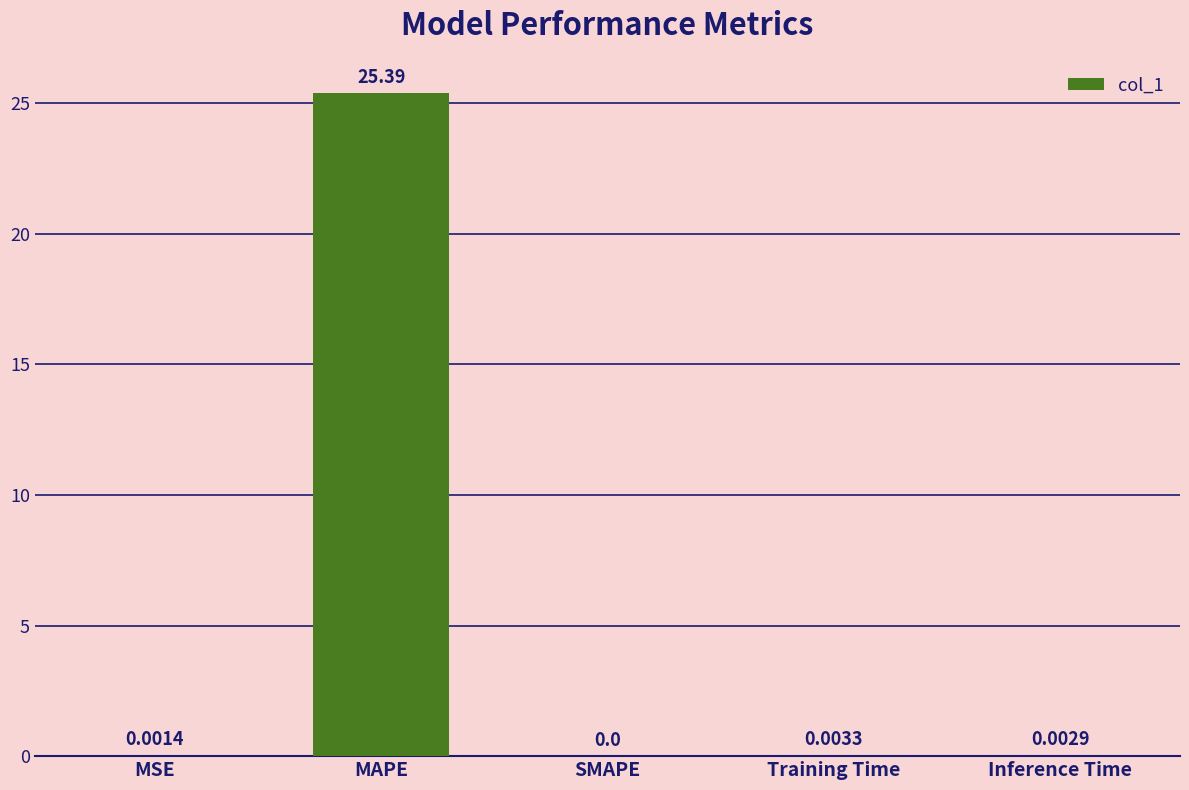

Between Training Time and SMAPE, which is larger?

Training Time